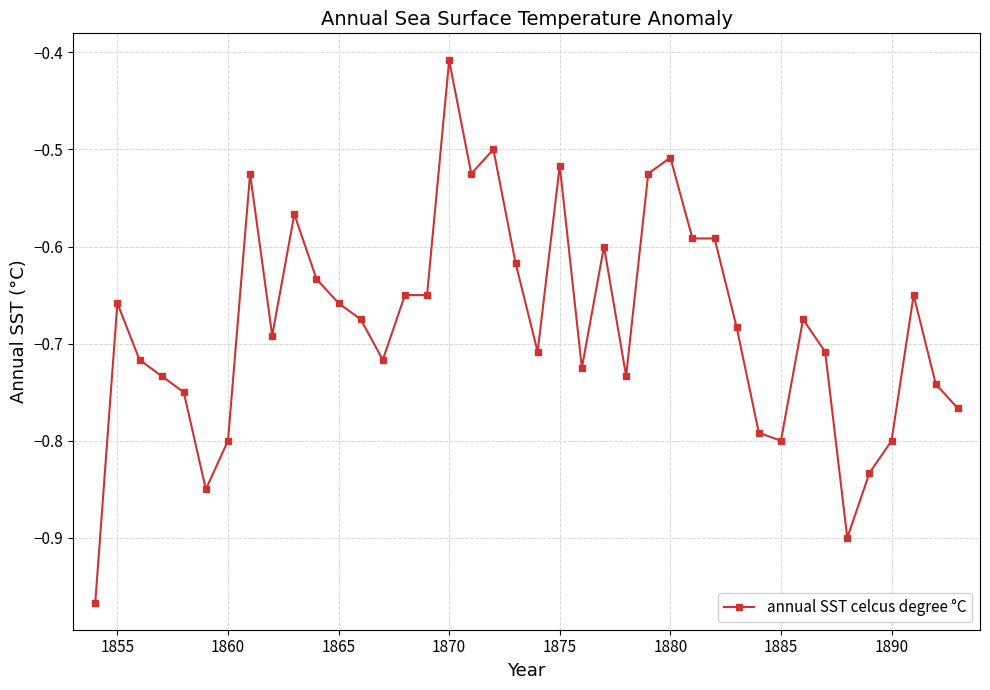

What is the difference between the maximum and minimum values?

0.6